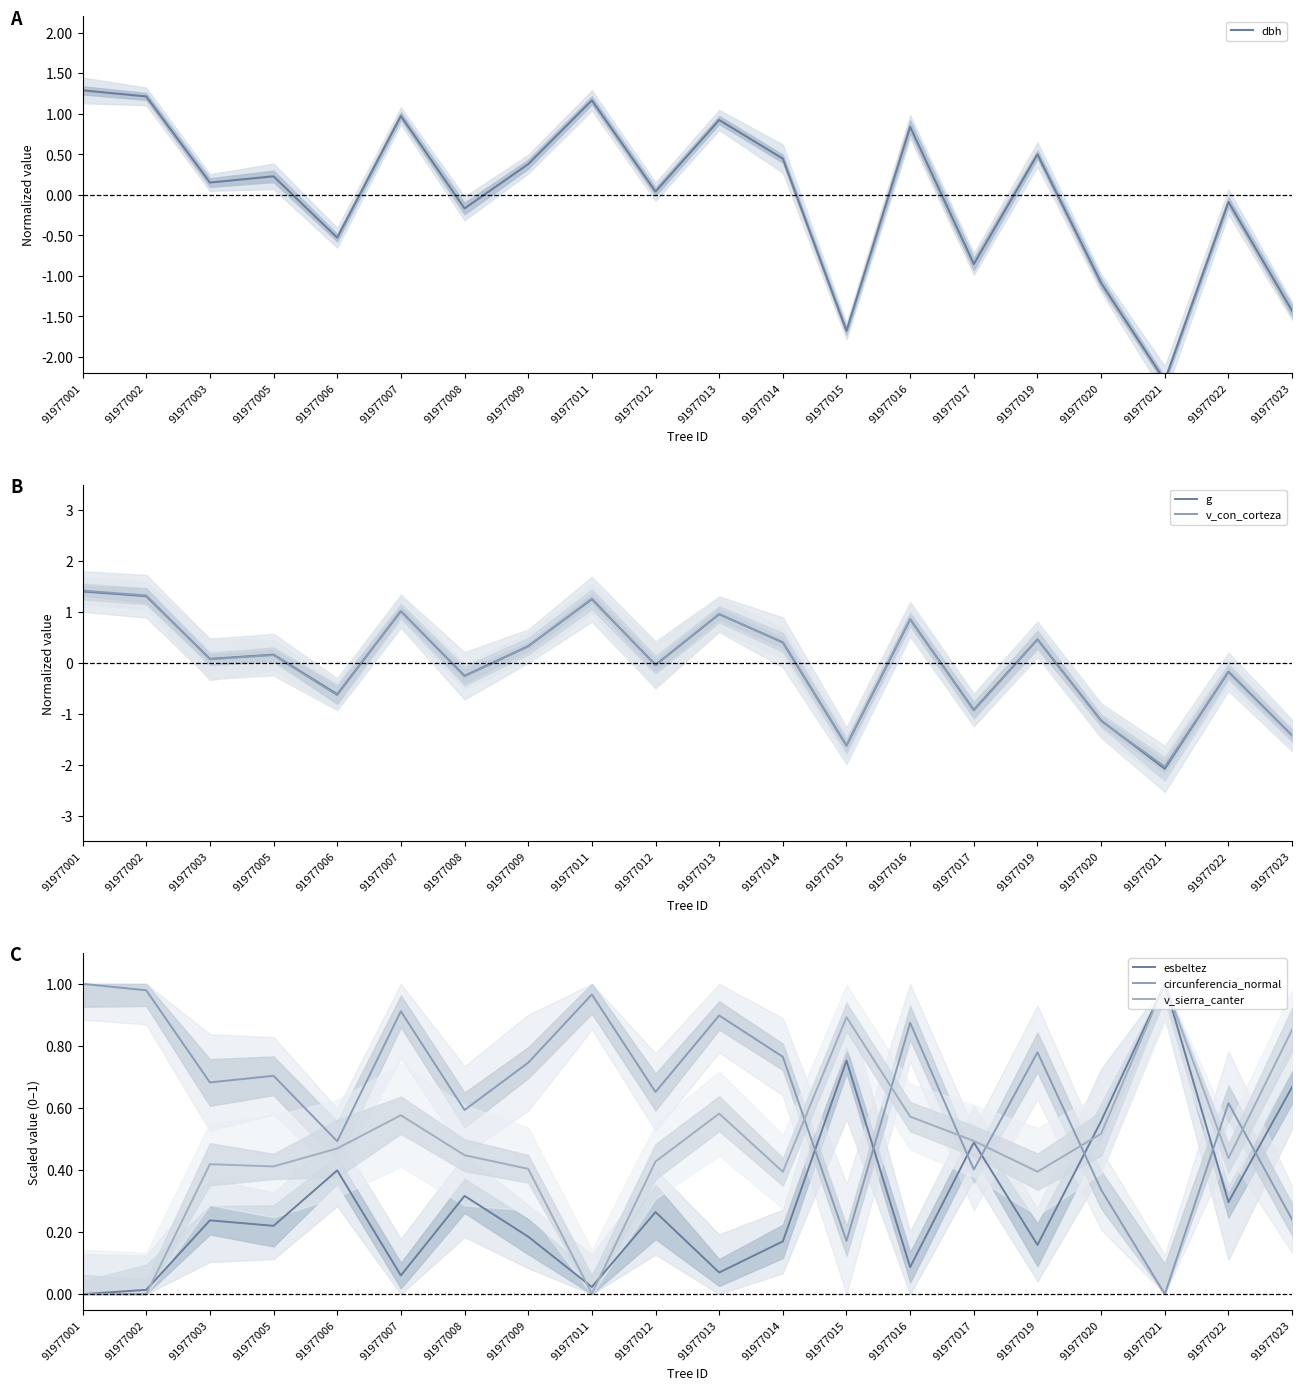

How many series are shown in this chart?

6